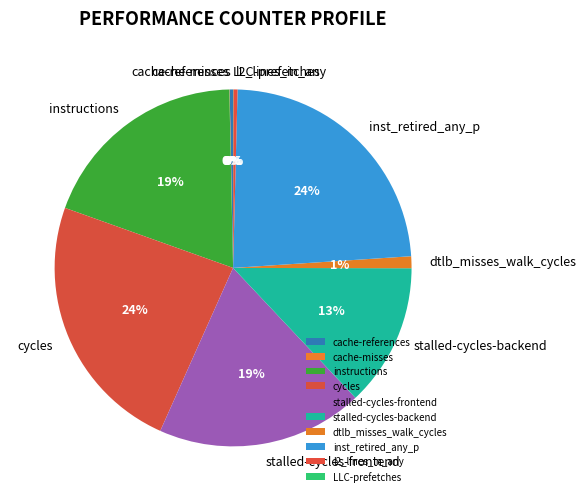

True or false: inst_retired_any_p accounts for 24% of the total.

True